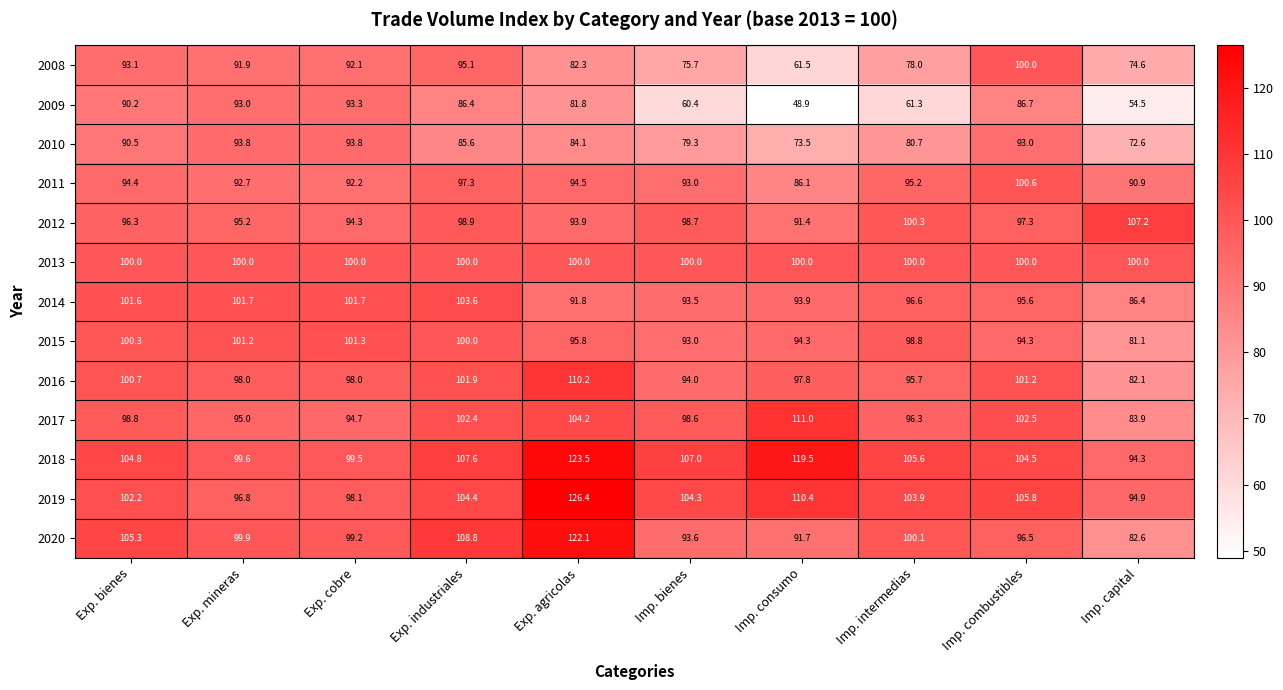

Rank the categories by 2008 value from lowest to highest.

Imp. consumo, Imp. capital, Imp. bienes, Imp. intermedias, Exp. agricolas, Exp. mineras, Exp. cobre, Exp. bienes, Exp. industriales, Imp. combustibles